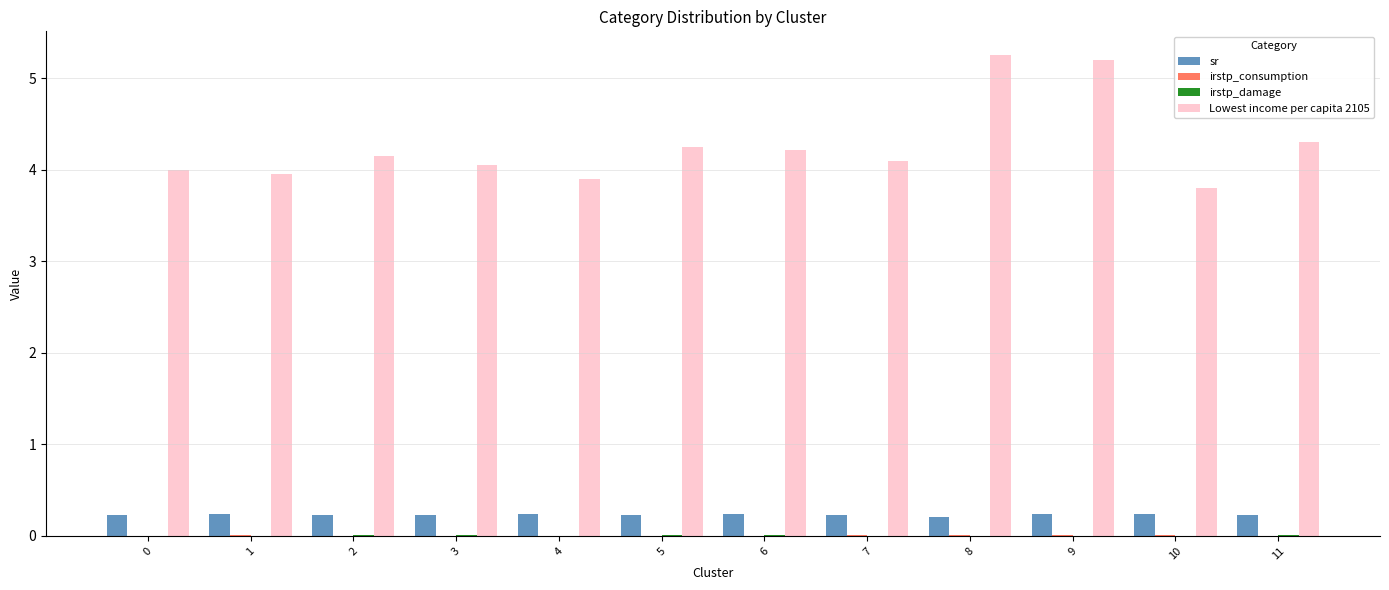

At which category does the chart reach its peak across all series?

8